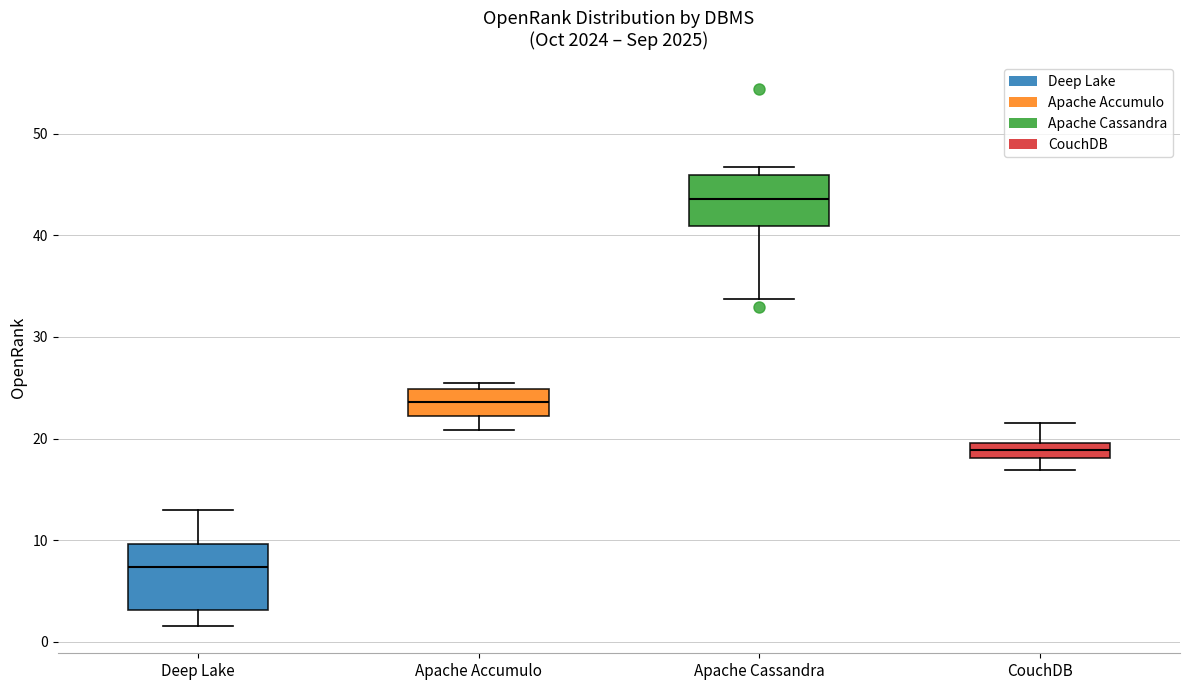

Which box is the tallest, from its lower edge to its upper edge?

Deep Lake